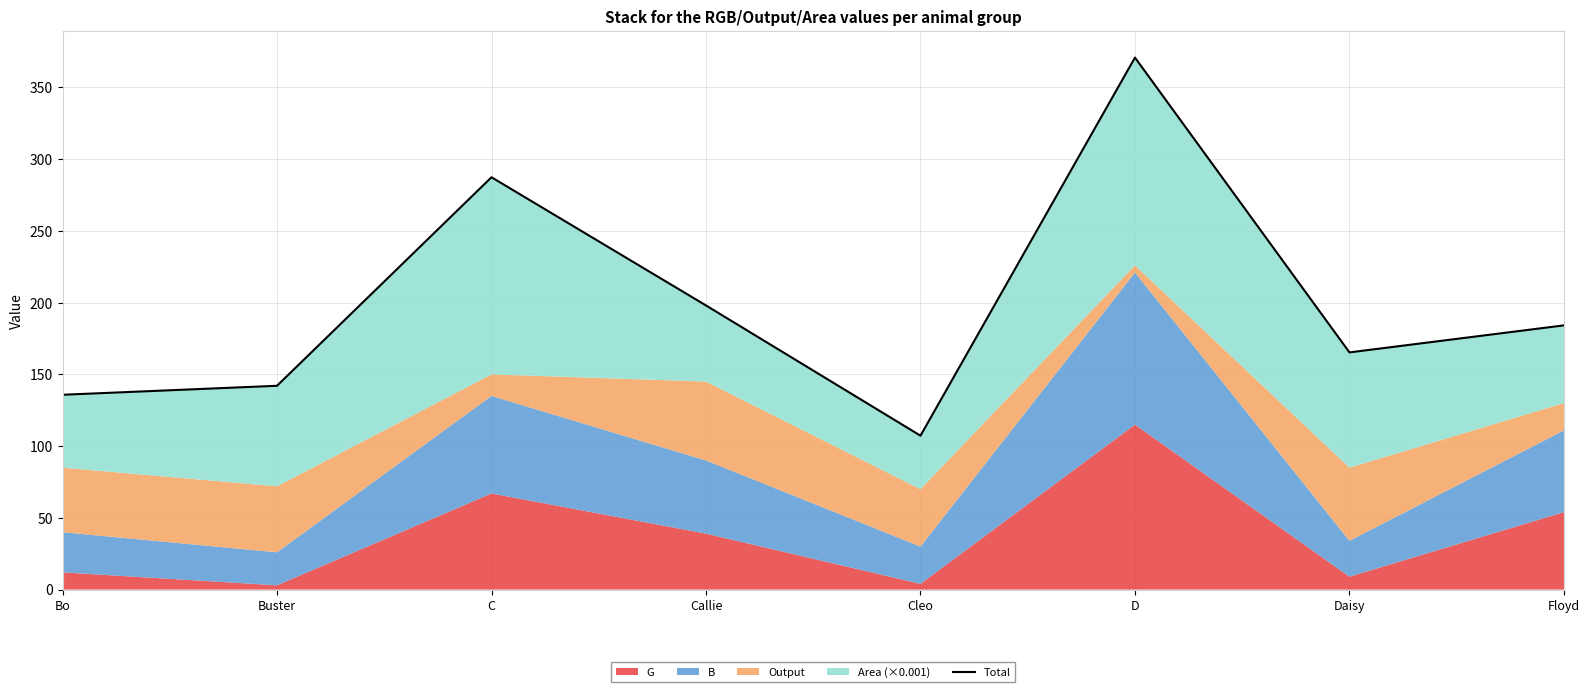

Does the chart have visible grid lines?

Yes